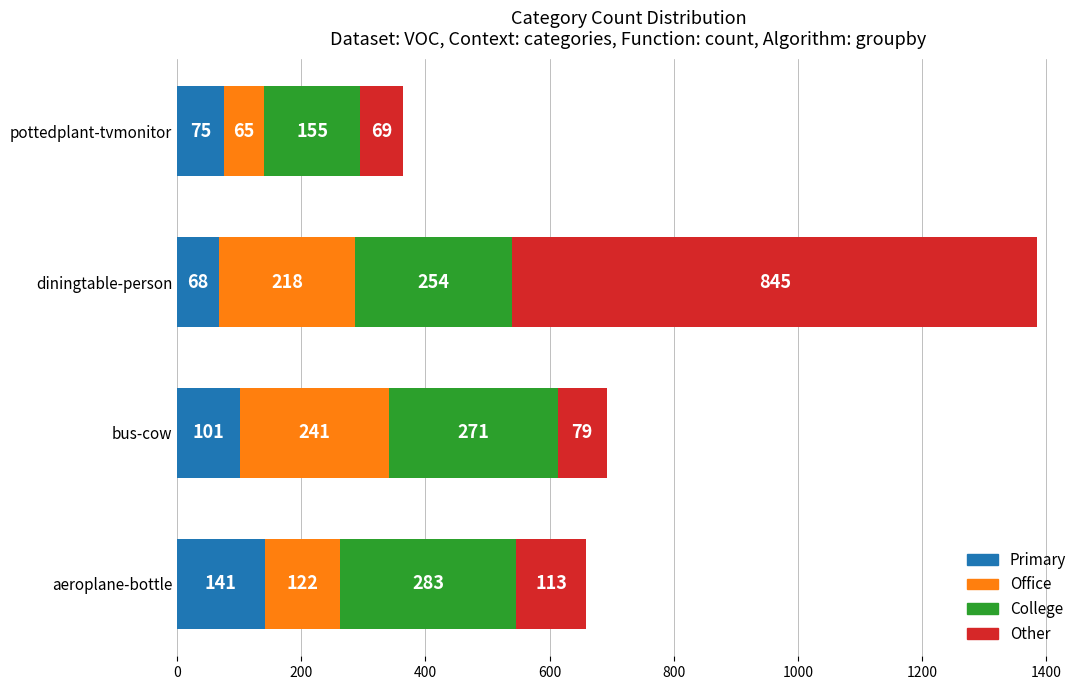

What is the approximate value of Primary at bus-cow, to the nearest 5?

100